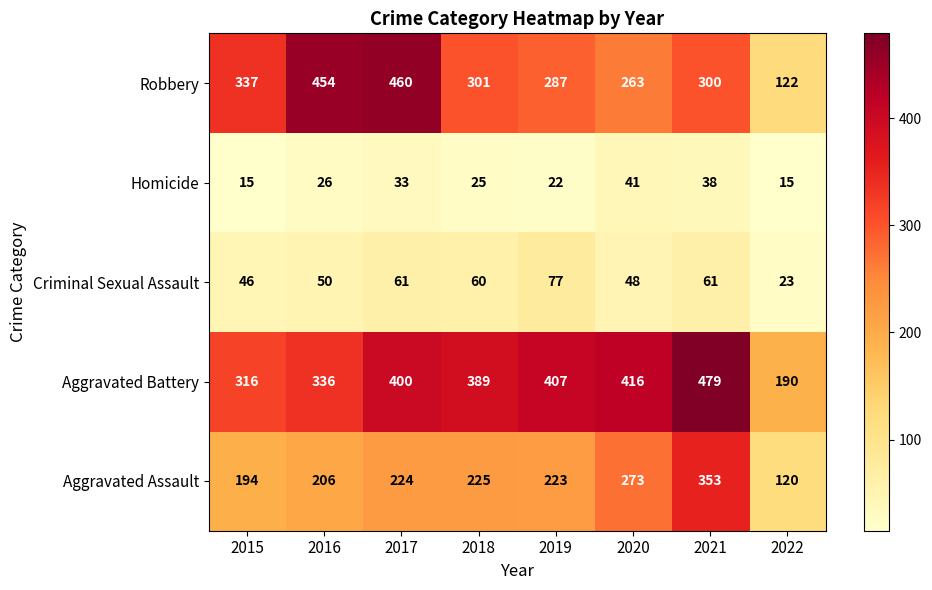

Which category has the highest value across all series?

2021